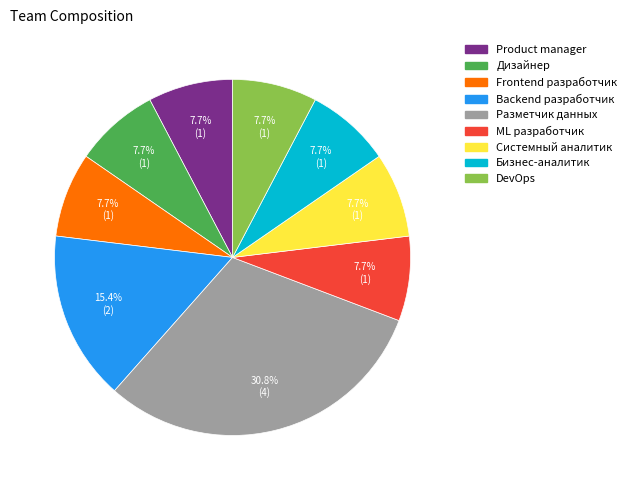

How many segments does this pie chart have?

9